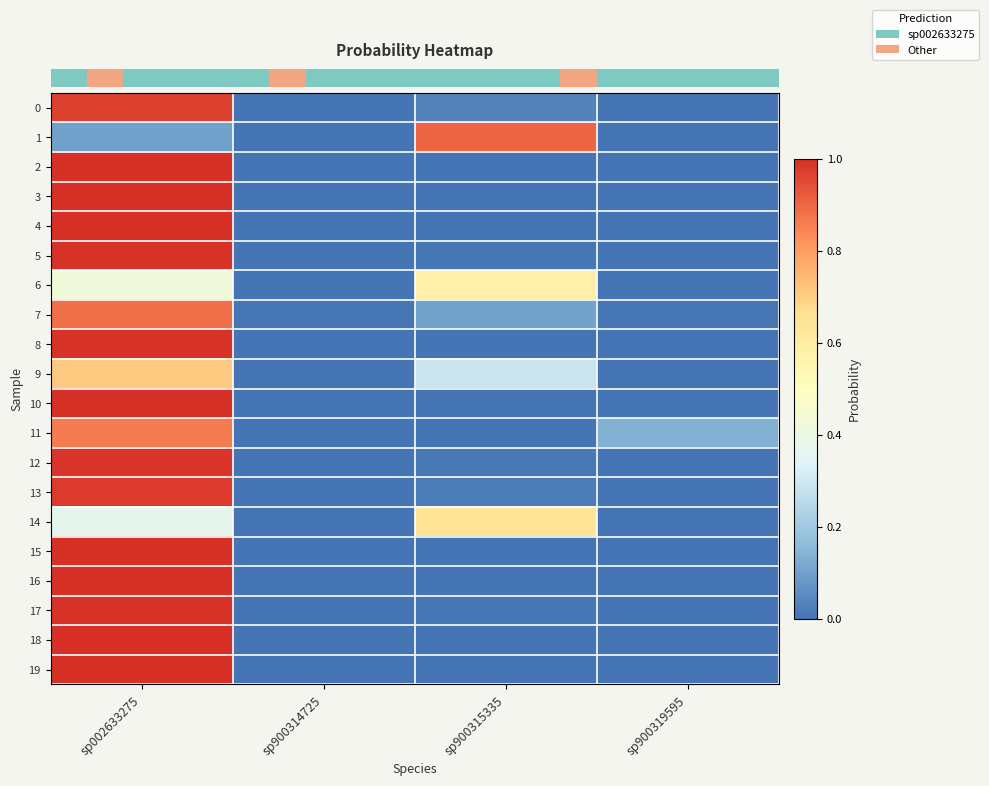

Reading right to left, what are all the values shown in this chart?

row_0: 0.0	0.0	0.0	1.0
row_1: 0.0	0.9	0.0	0.1
row_2: 0.0	0.0	0.0	1.0
row_3: 0.0	0.0	0.0	1.0
row_4: 0.0	0.0	0.0	1.0
row_5: 0.0	0.0	0.0	1.0
row_6: 0.0	0.6	0.0	0.4
row_7: 0.0	0.1	0.0	0.9
row_8: 0.0	0.0	0.0	1.0
row_9: 0.0	0.3	0.0	0.7
row_10: 0.0	0.0	0.0	1.0
row_11: 0.1	0.0	0.0	0.9
row_12: 0.0	0.0	0.0	1.0
row_13: 0.0	0.0	0.0	1.0
row_14: 0.0	0.6	0.0	0.4
row_15: 0.0	0.0	0.0	1.0
row_16: 0.0	0.0	0.0	1.0
row_17: 0.0	0.0	0.0	1.0
row_18: 0.0	0.0	0.0	1.0
row_19: 0.0	0.0	0.0	1.0